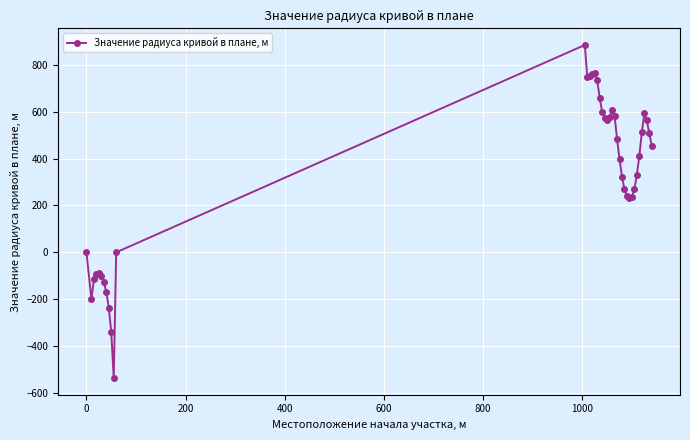

What is the smallest value displayed?

-536